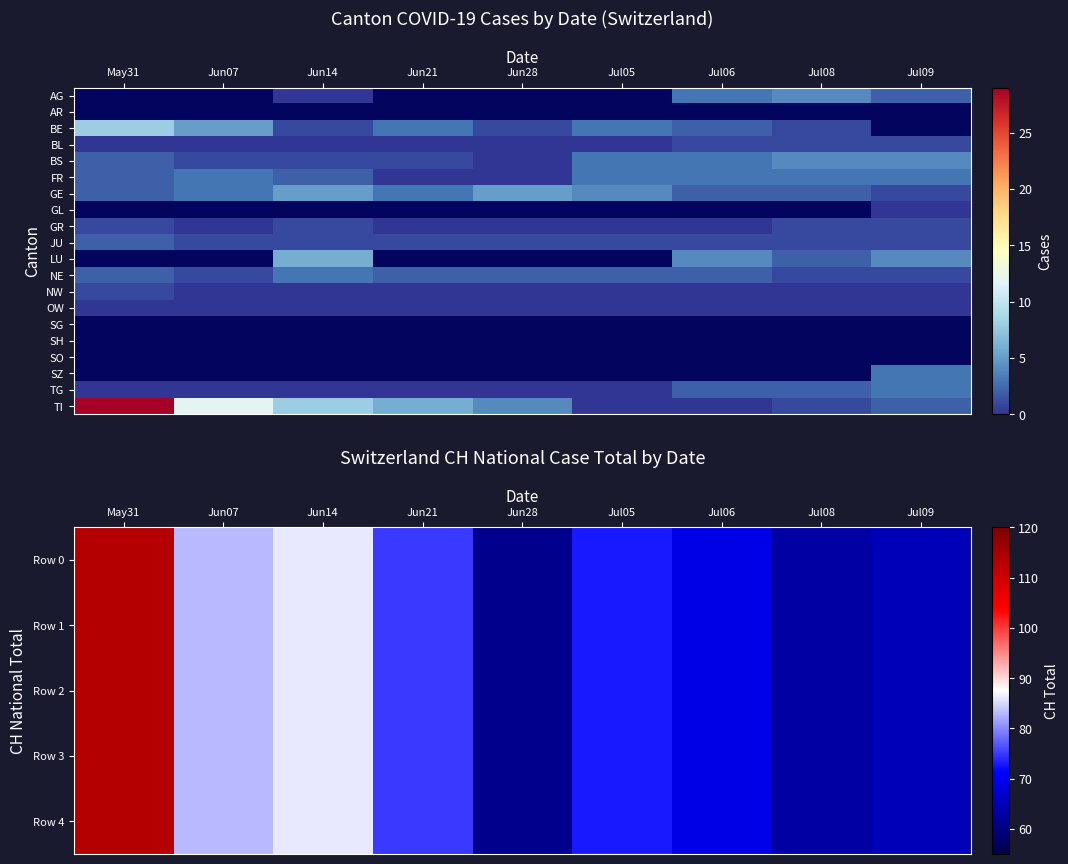

At which category does the chart reach its peak across all series?

May31